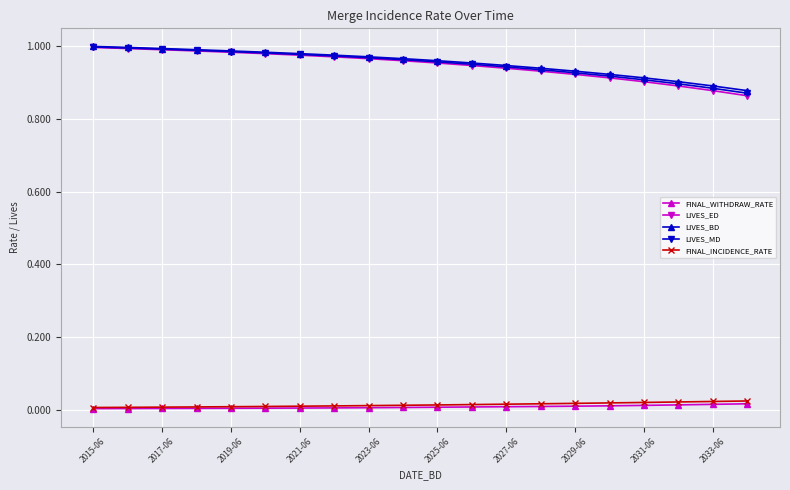

True or false: FINAL_WITHDRAW_RATE and LIVES_BD cross at least once.

False